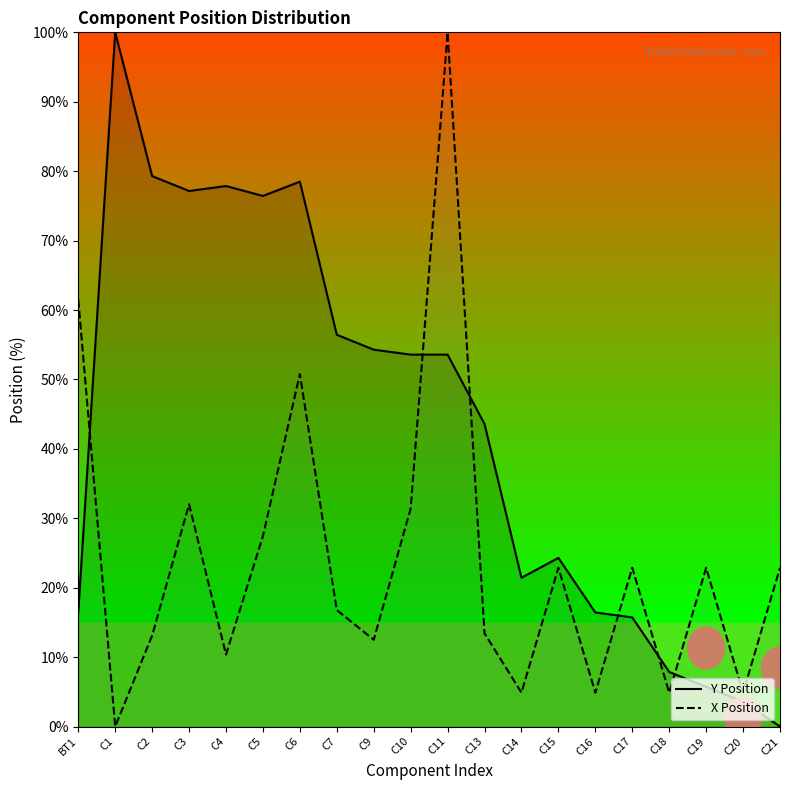

At which label does X Position first exceed 22?

BT1